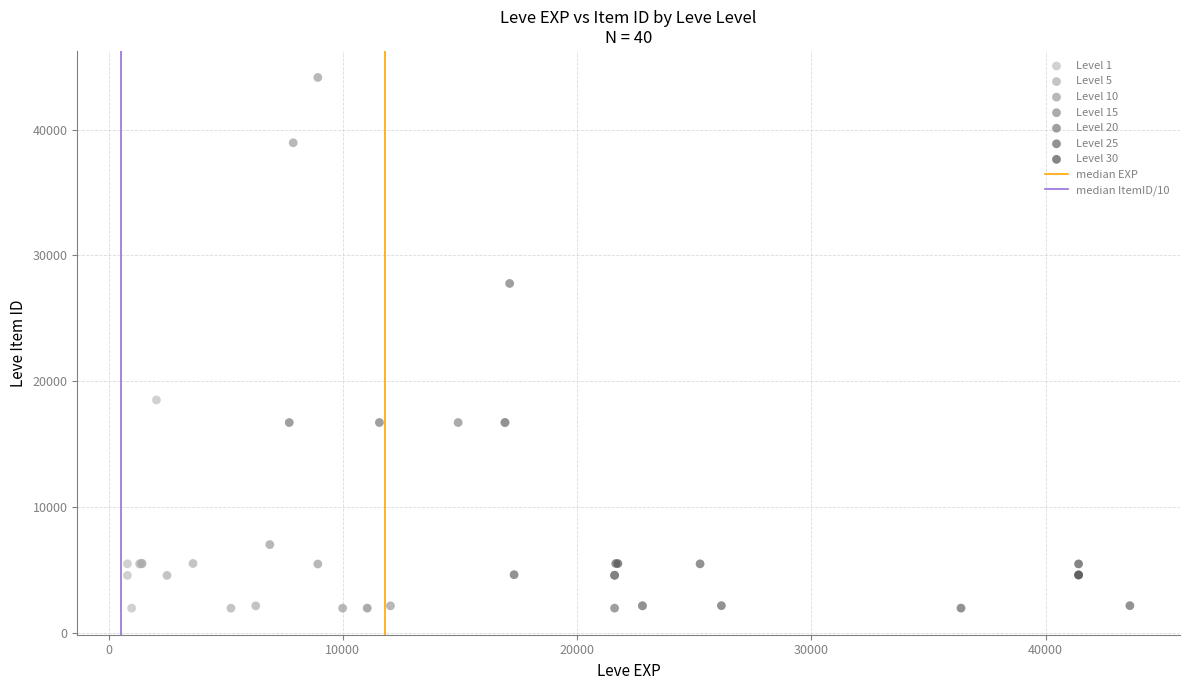

Which series contains the highest Y value?

Level 10